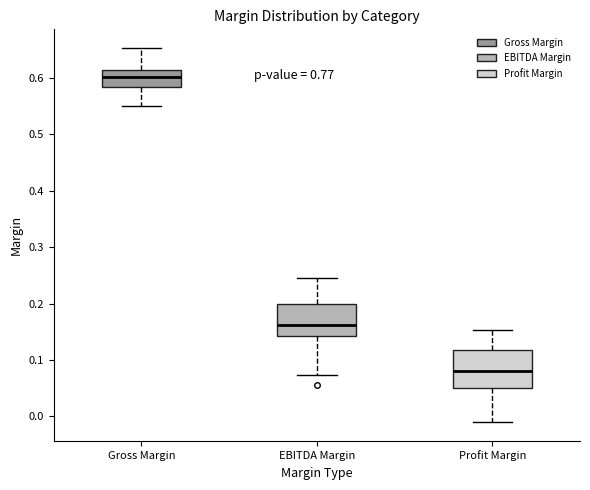

Which box is the tallest, from its lower edge to its upper edge?

Profit Margin